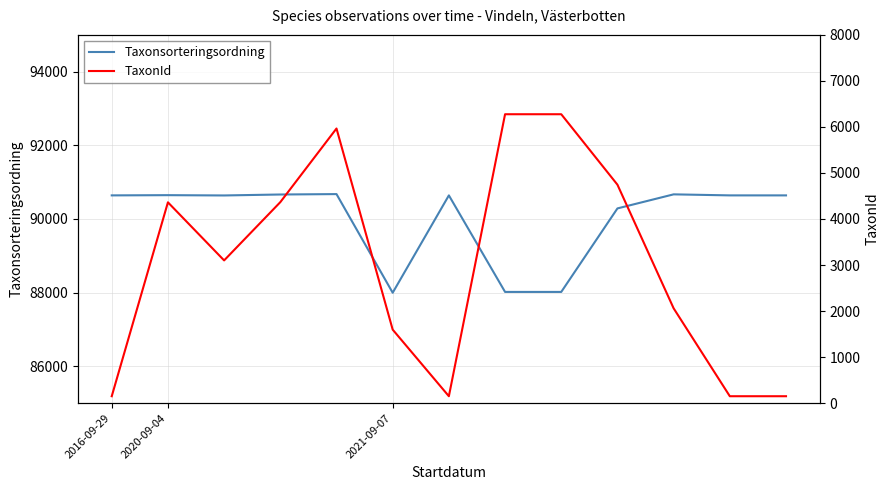

True or false: Taxonsorteringsordning and TaxonId intersect in this chart.

False